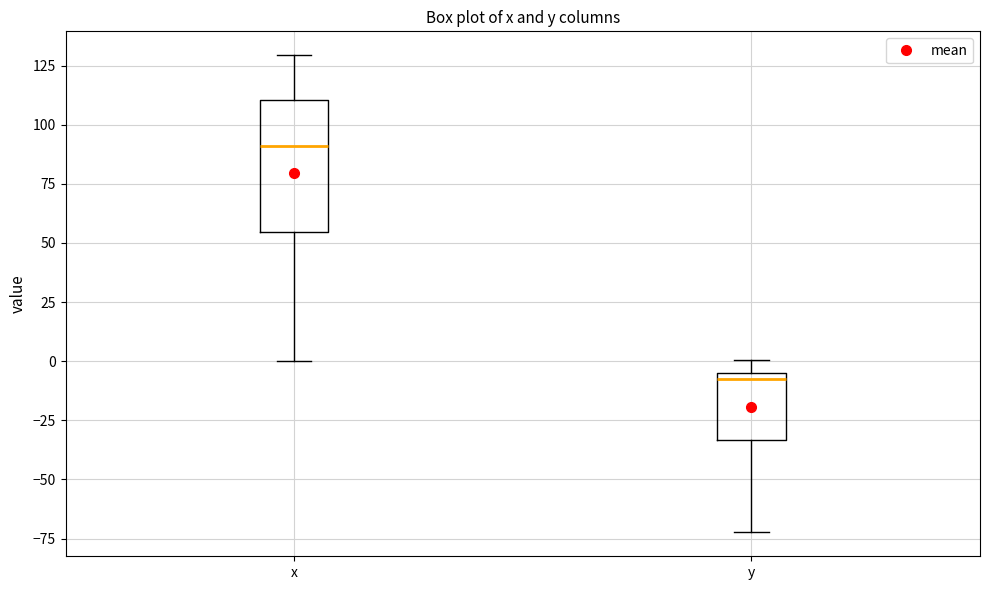

Where does the lower whisker of the box for x end on the y-axis? The values are not printed on the chart, so give them approximately, as read against the axis.

0